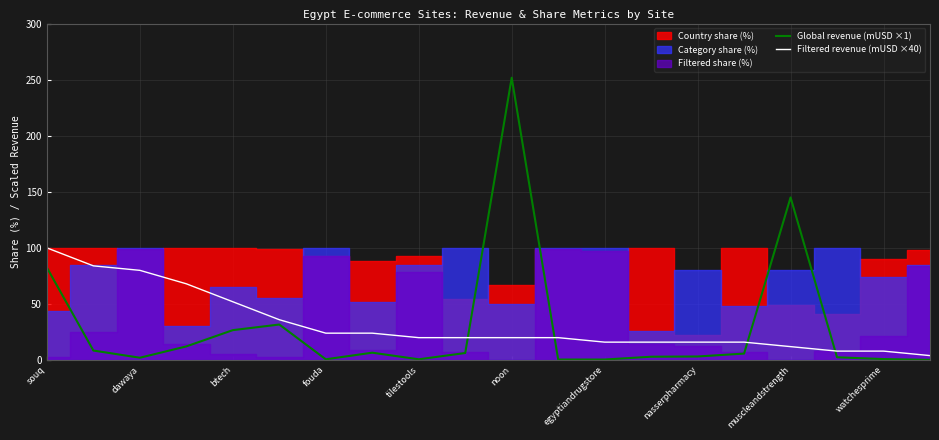

Is this an area chart (filled region under the line)?

No